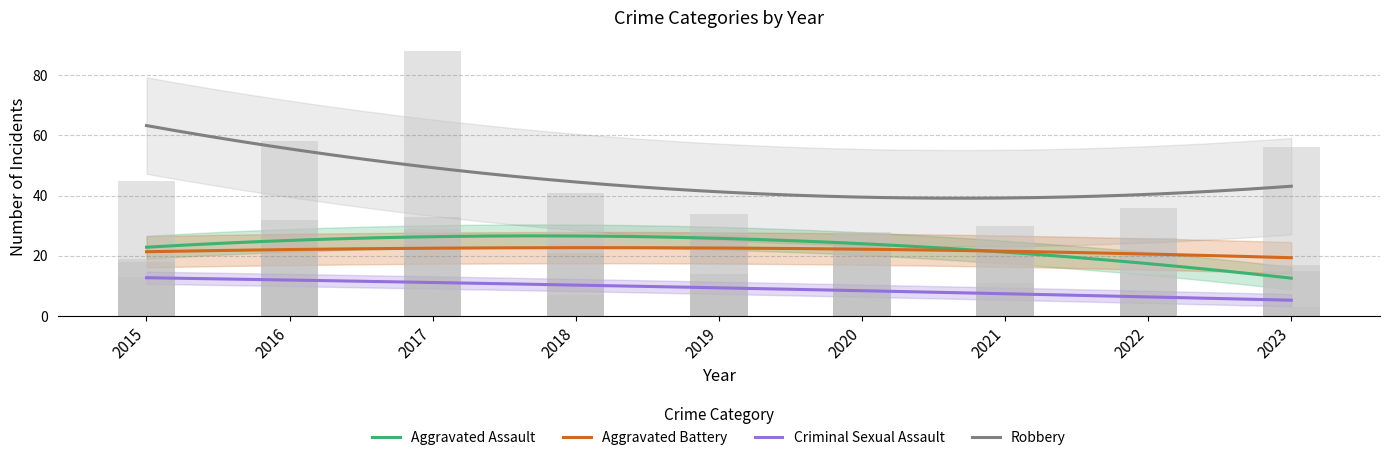

Reading left to right, transcribe all the data shown in this chart.

Aggravated Assault: 18	32	29	21	27	24	22	14	15
Aggravated Battery: 19	20	33	24	14	19	23	26	17
Criminal Sexual Assault: 13	12	13	7	9	7	11	8	3
Robbery: 45	58	88	41	34	28	30	36	56